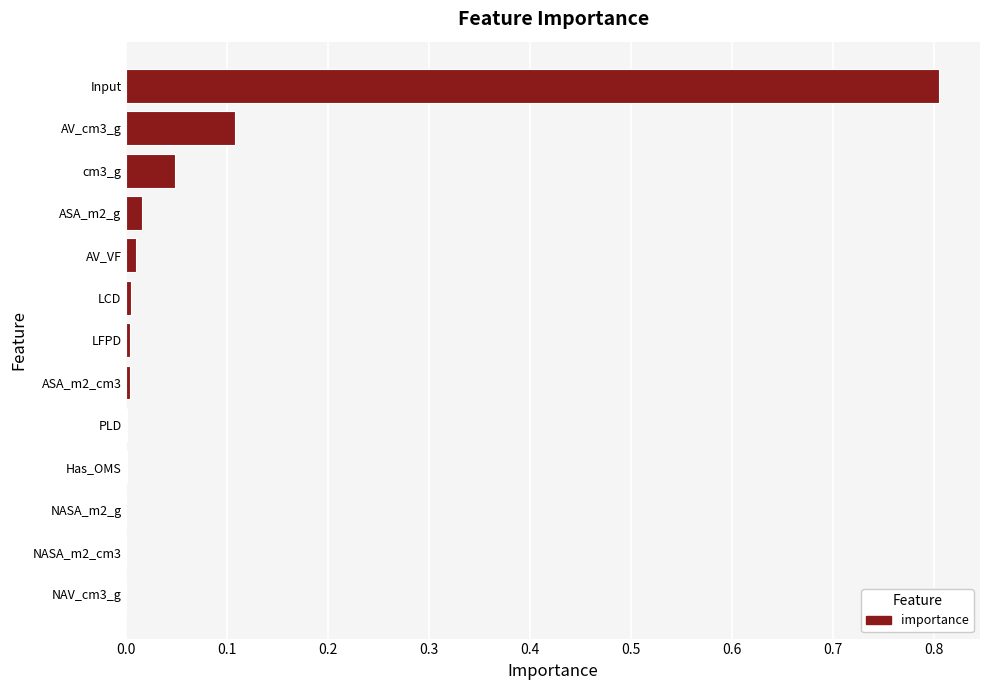

What is the sum of all values?

1.0